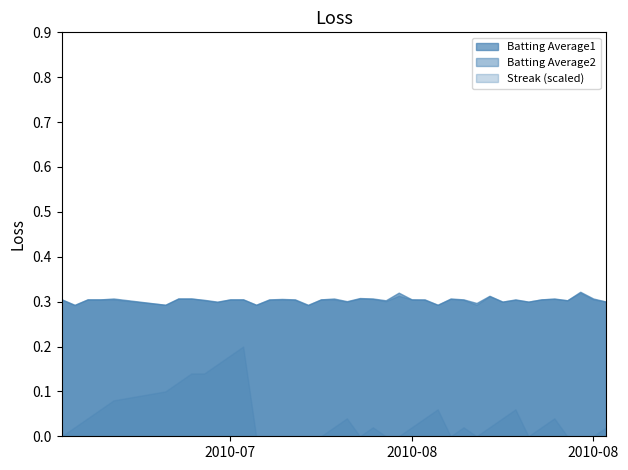

In Batting Average2, how many points are lower than both neighbors (excluding endpoints)?

12